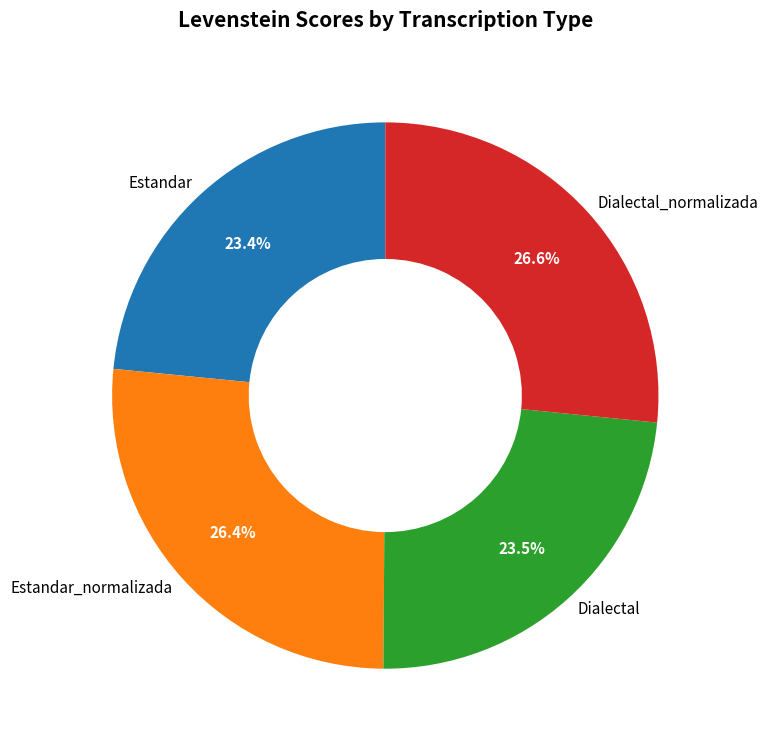

Approximately how many times larger is the value at Dialectal_normalizada compared to Estandar_normalizada?

1.0